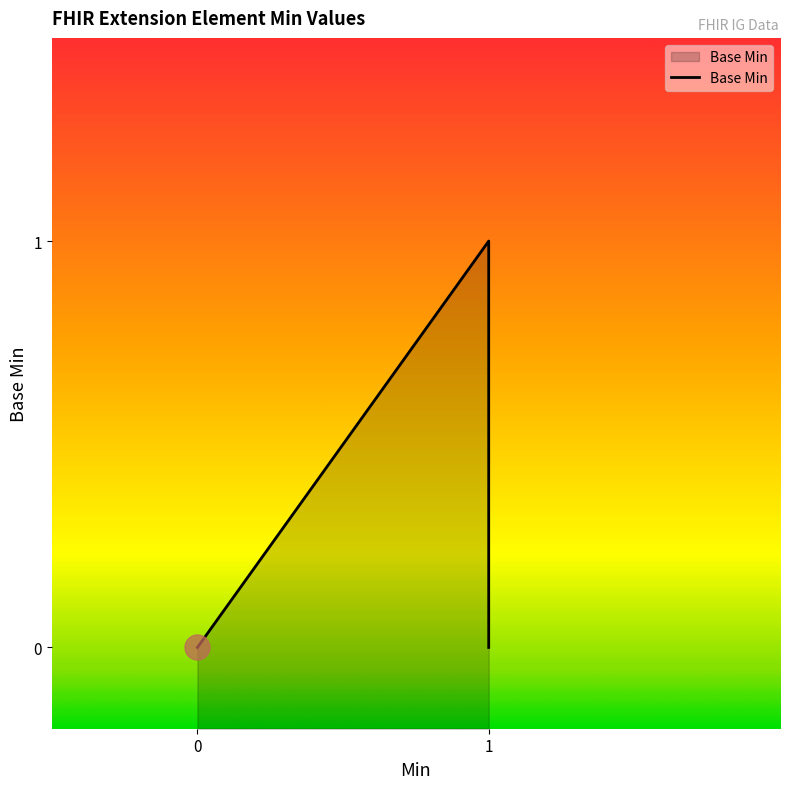

True or false: there are more than 2 points higher than both neighbors.

False